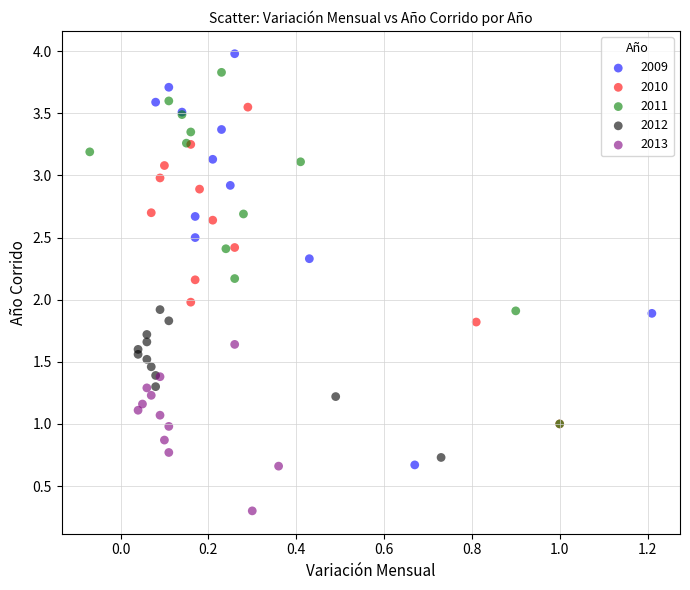

Which series has the largest Y range (max minus min)?

2009